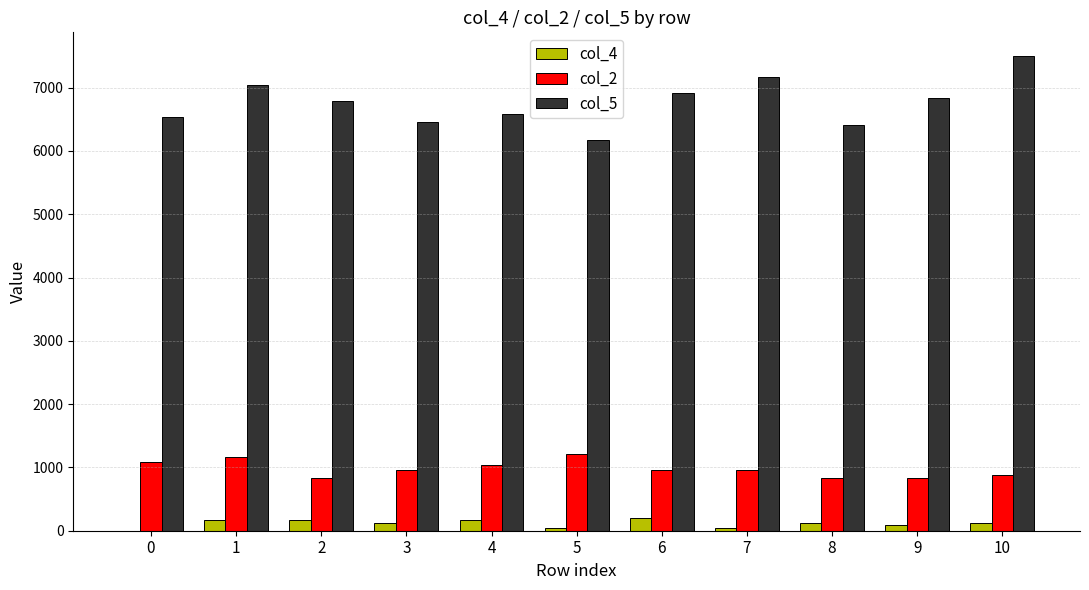

How many distinct data groups are displayed?

3